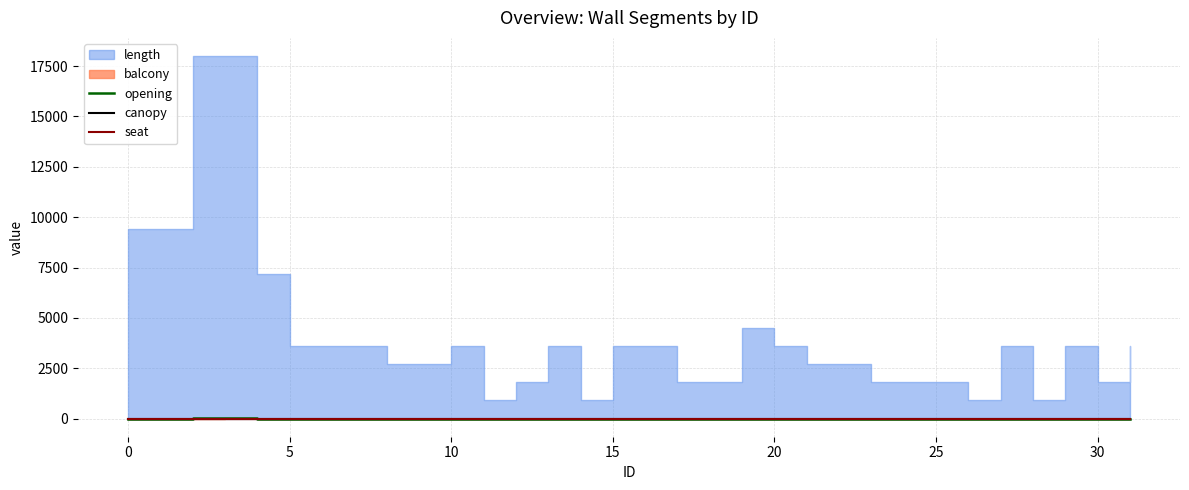

Which category has the lowest value across all series?

5